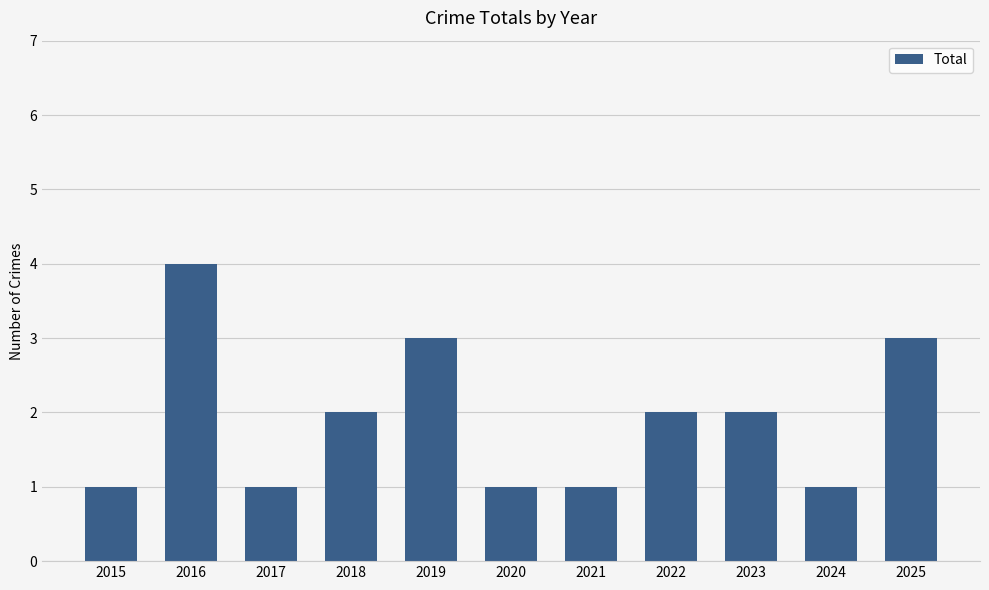

Reading left to right, list all the values displayed in this chart.

2015=1	2016=4	2017=1	2018=2	2019=3	2020=1	2021=1	2022=2	2023=2	2024=1	2025=3